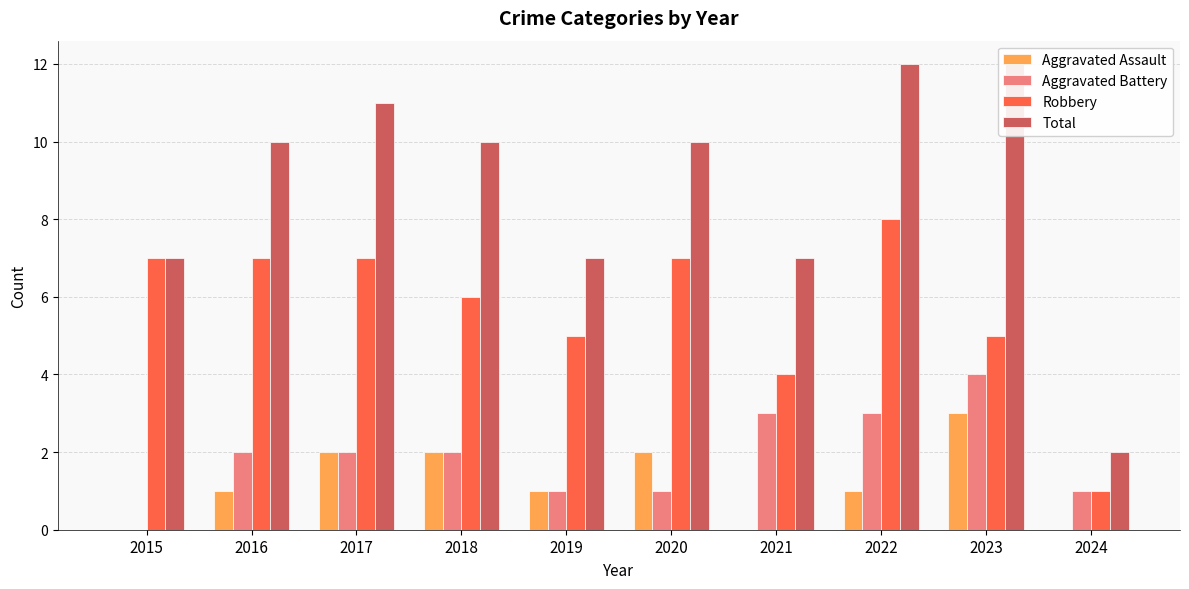

Which series changed the most between 2017 and 2021?

Total